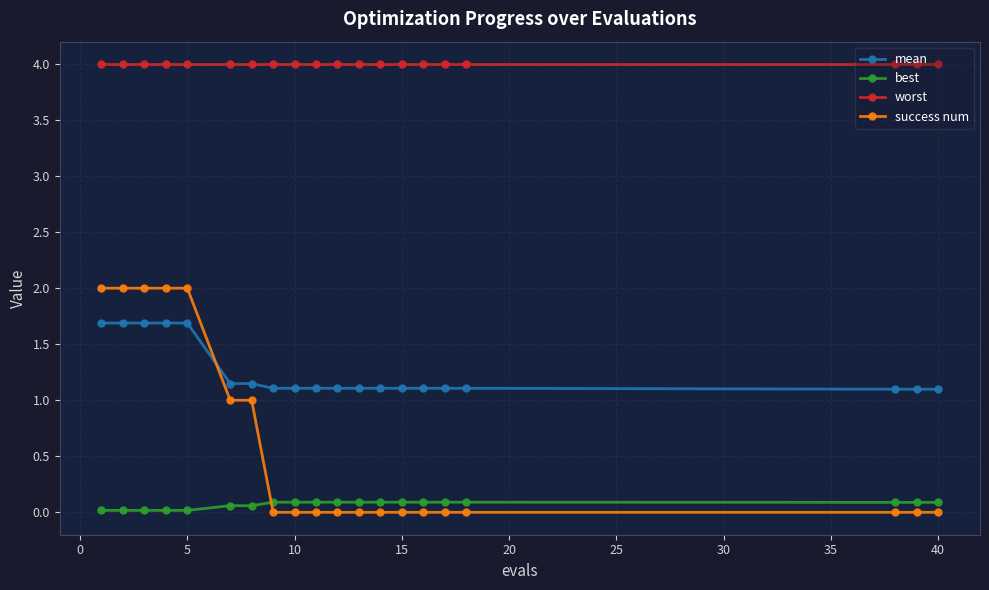

True or false: worst and mean cross at least once.

False